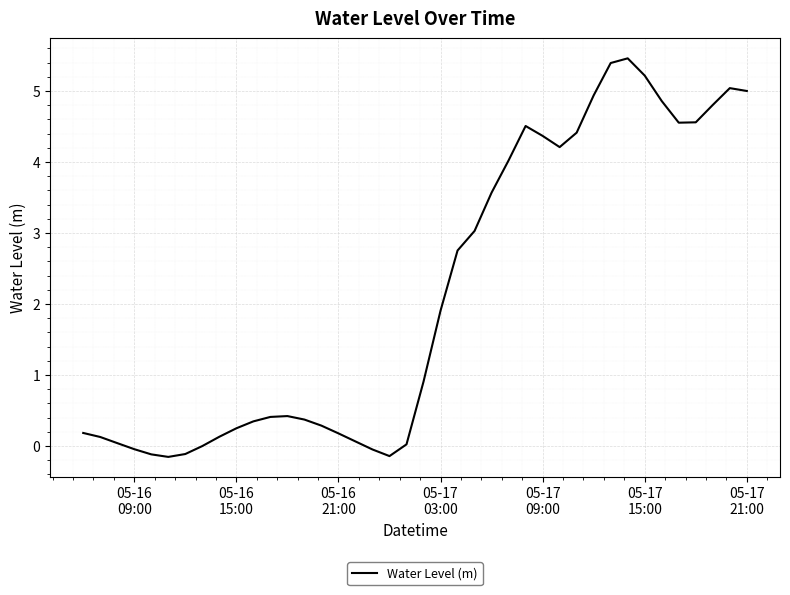

What is the greatest value displayed?

5.5